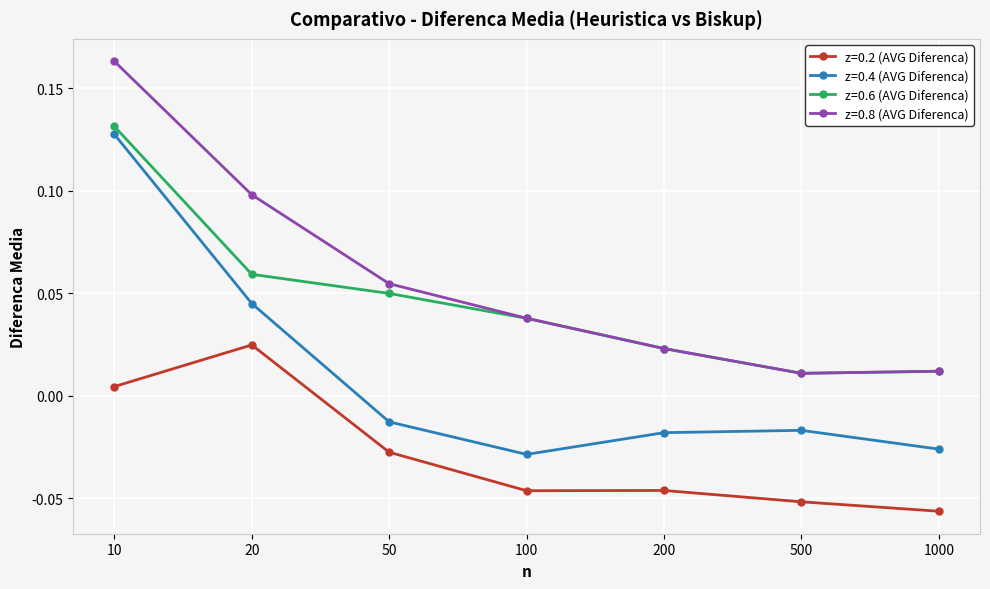

Is it true that z=0.6 (AVG Diferenca) equals 0.2 at 10?

False